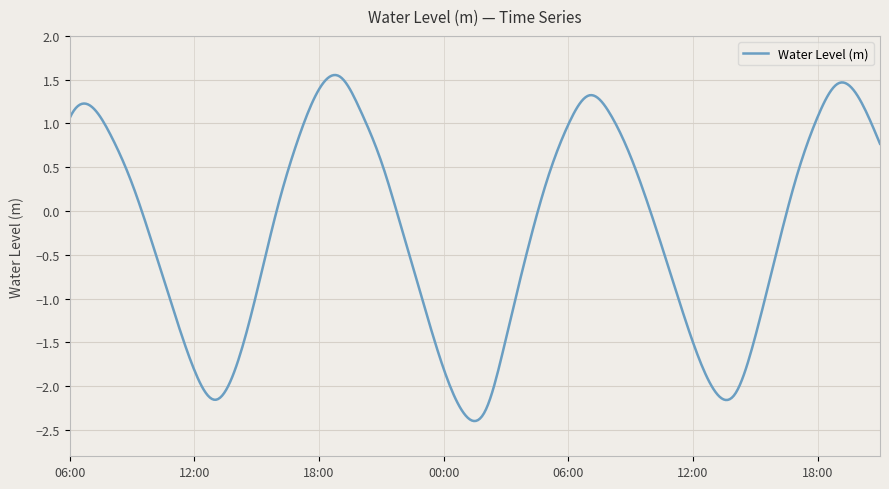

What is the smallest value displayed?

-2.4